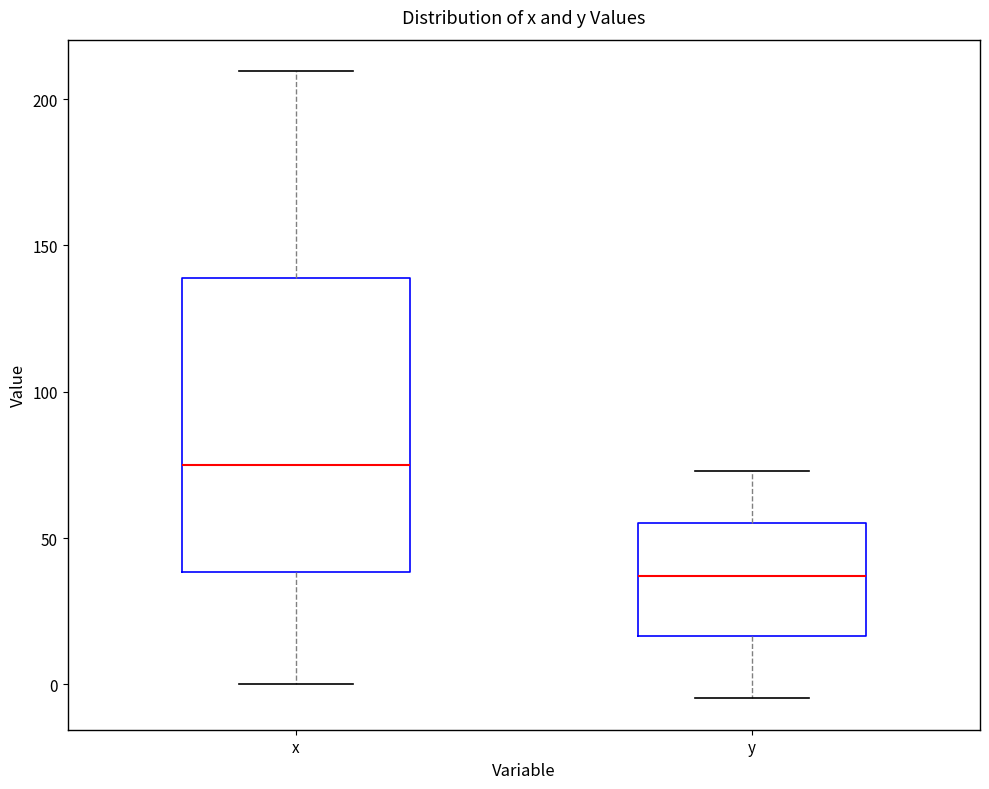

Which box has the lowest median line?

y